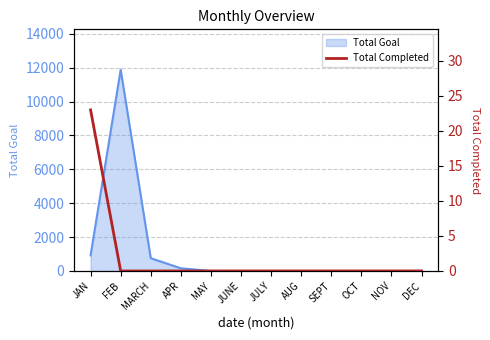

At which category does the chart reach its minimum across all series?

FEB